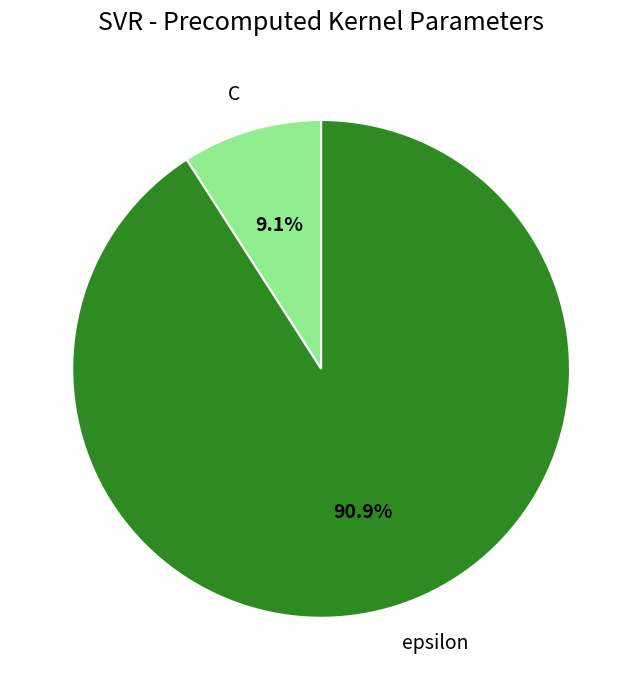

What percentage is the C slice, to the nearest percent?

9%